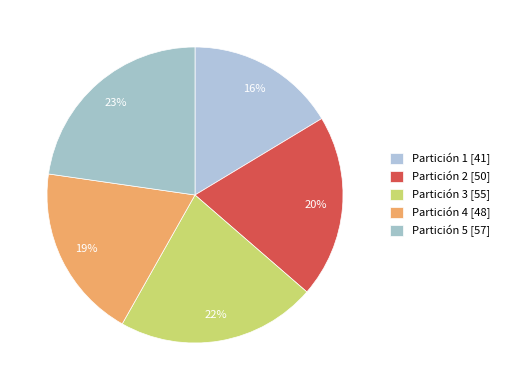

How many slices are in this pie chart?

5